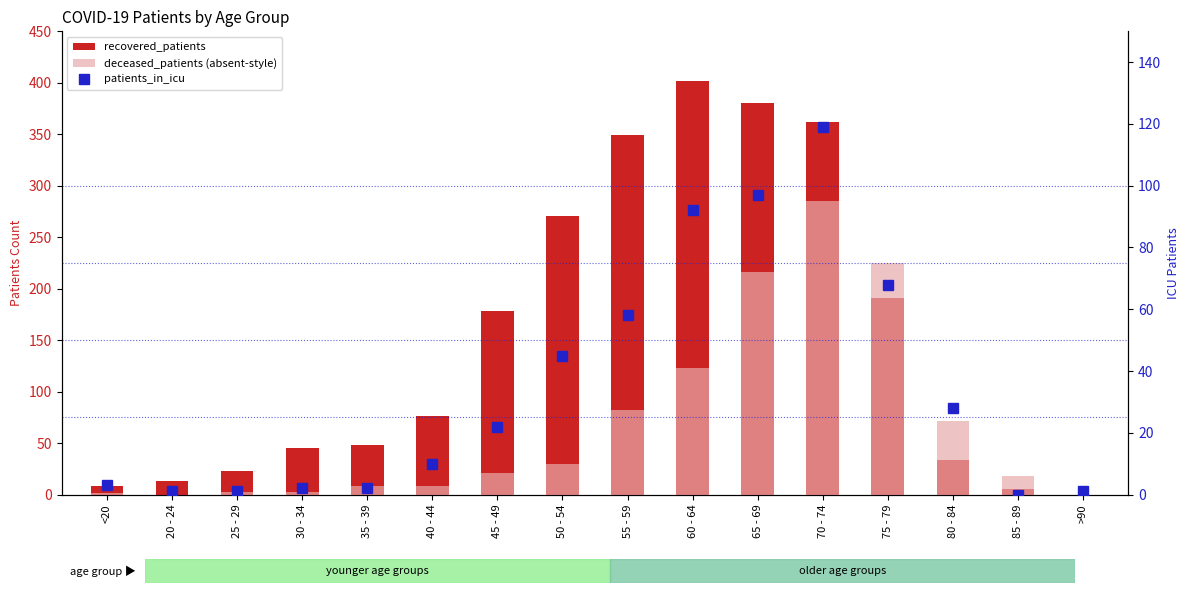

Where does the deceased_patients (absent-style) series first go above 21?

50 - 54